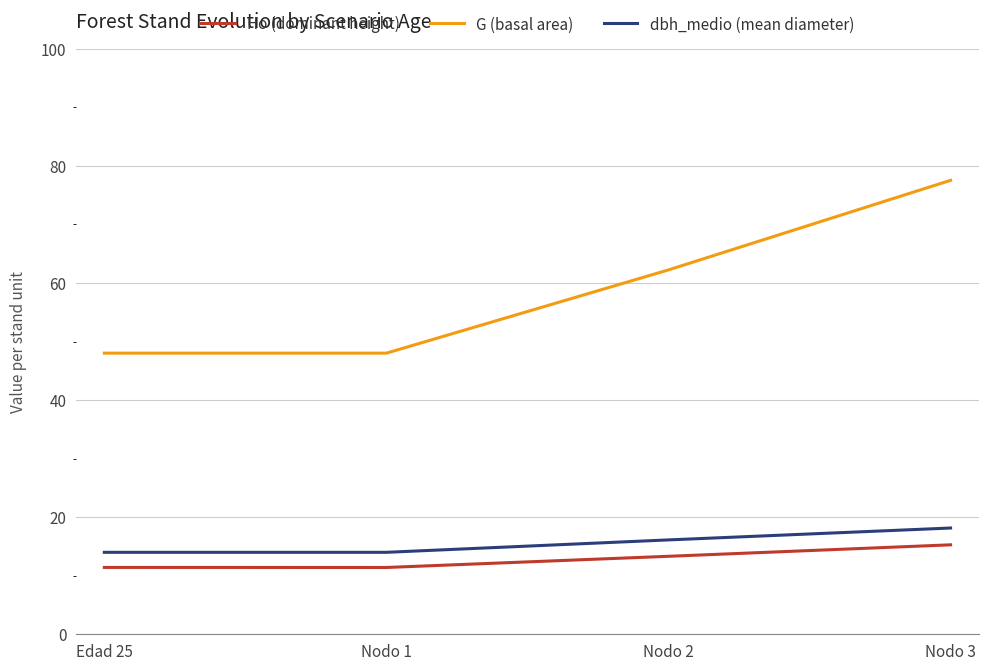

What is the difference between the second highest and minimum values in the dbh_medio (mean diameter) series?

2.1